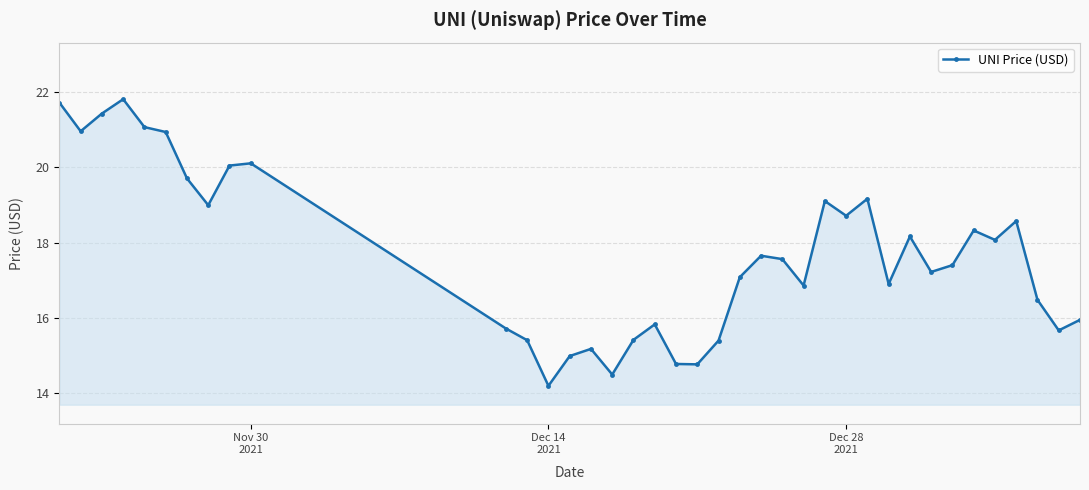

How many points are lower than both their immediate neighbors (excluding endpoints)?

11